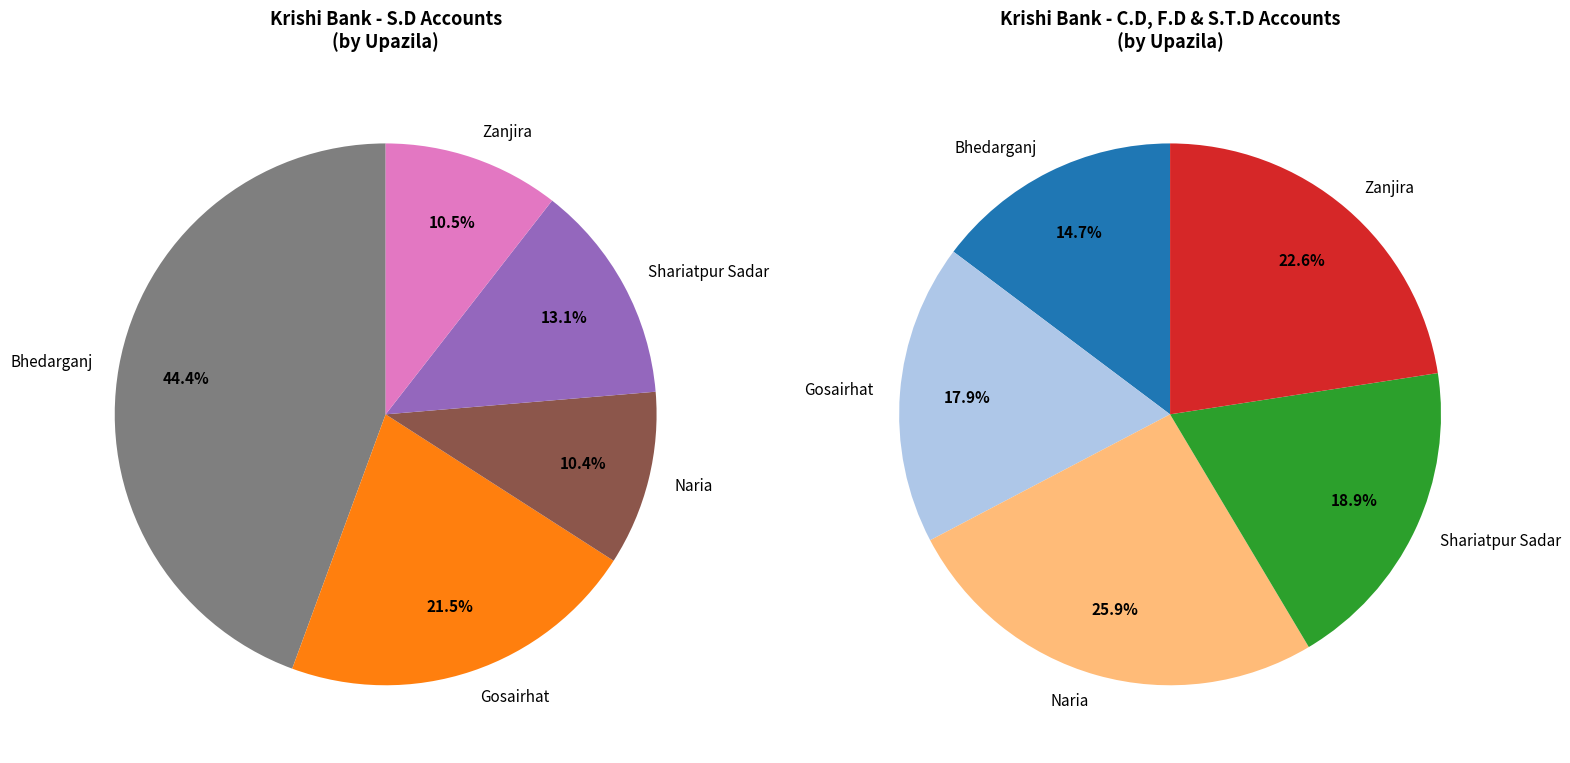

Does Naria account for over 50% of the chart?

No